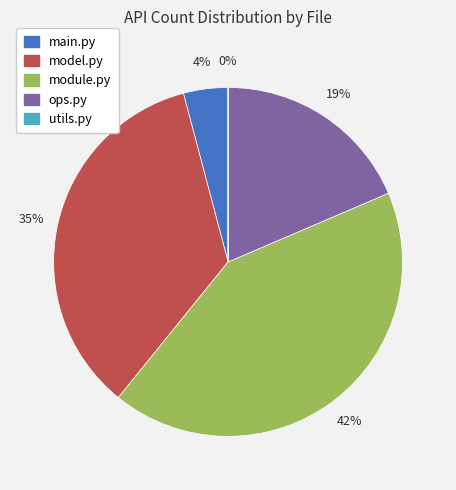

To the nearest percent, what percentage of the pie is model.py?

35%